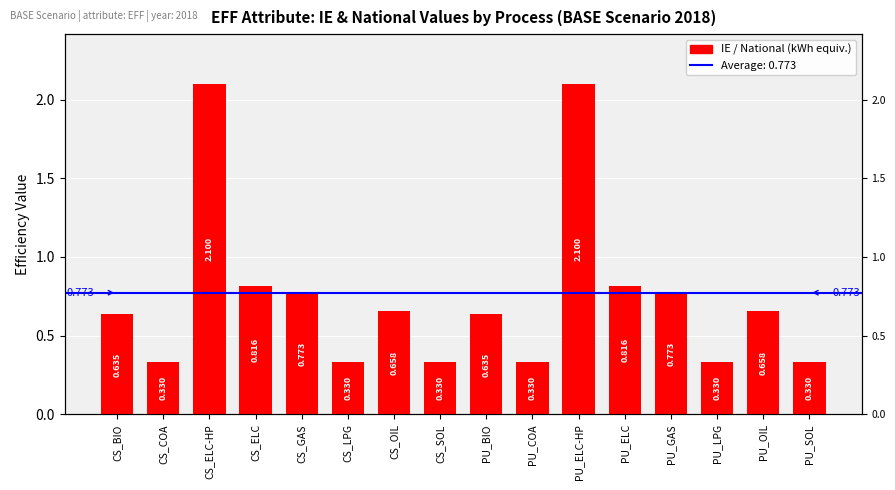

Count the number of categories in the chart.

16